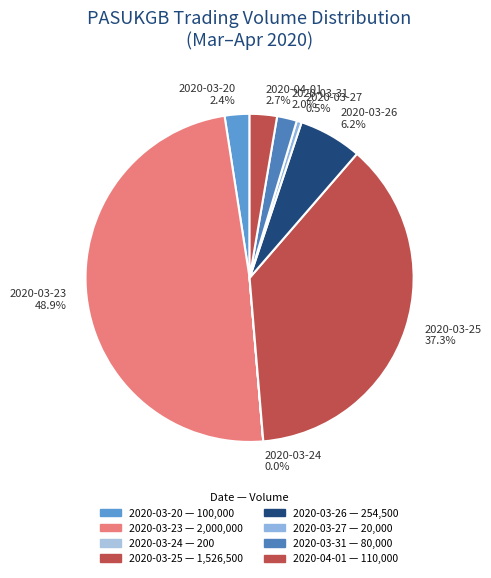

Which category has the biggest portion of the pie?

2020-03-23